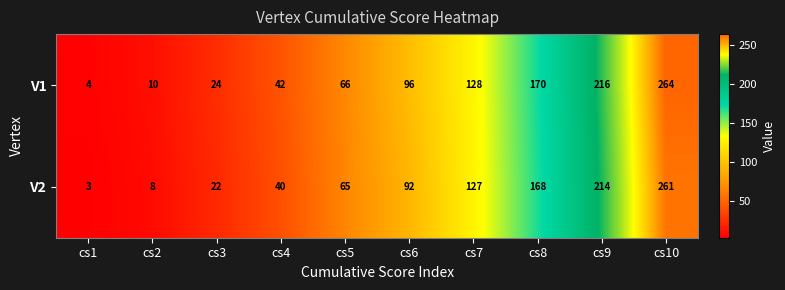

What is the difference between the second highest and minimum values in the V2 series?

211